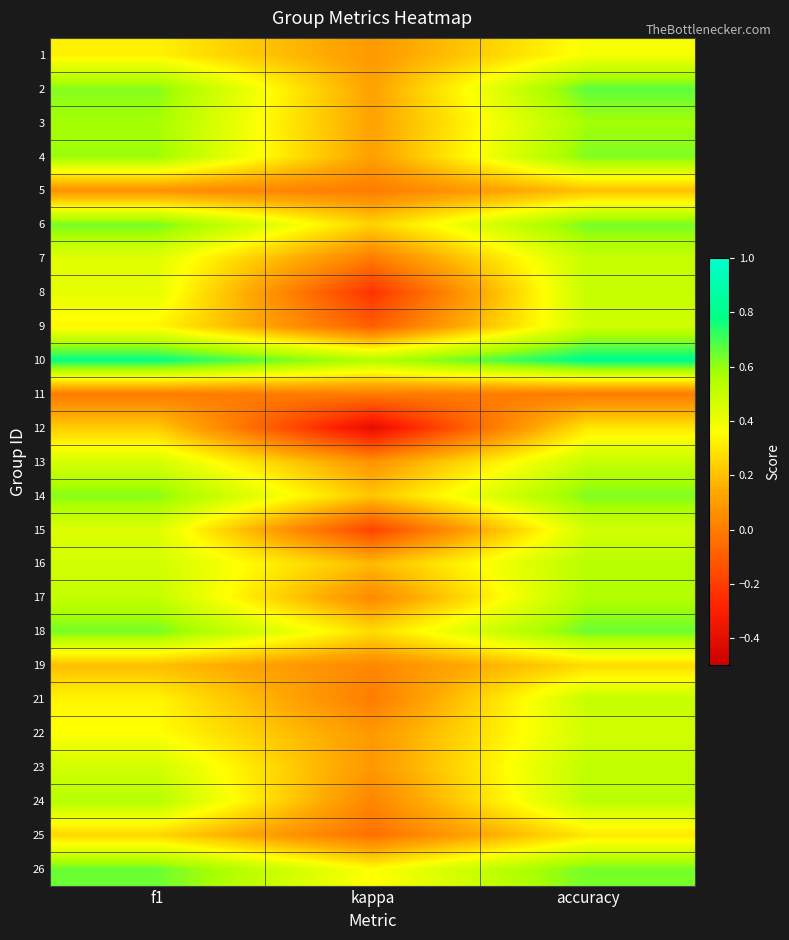

List the series in order of their peak value, lowest first.

11, 5, 19, 12, 25, 1, 15, 22, 9, 7, 8, 13, 21, 23, 16, 24, 17, 3, 4, 14, 6, 26, 18, 2, 10